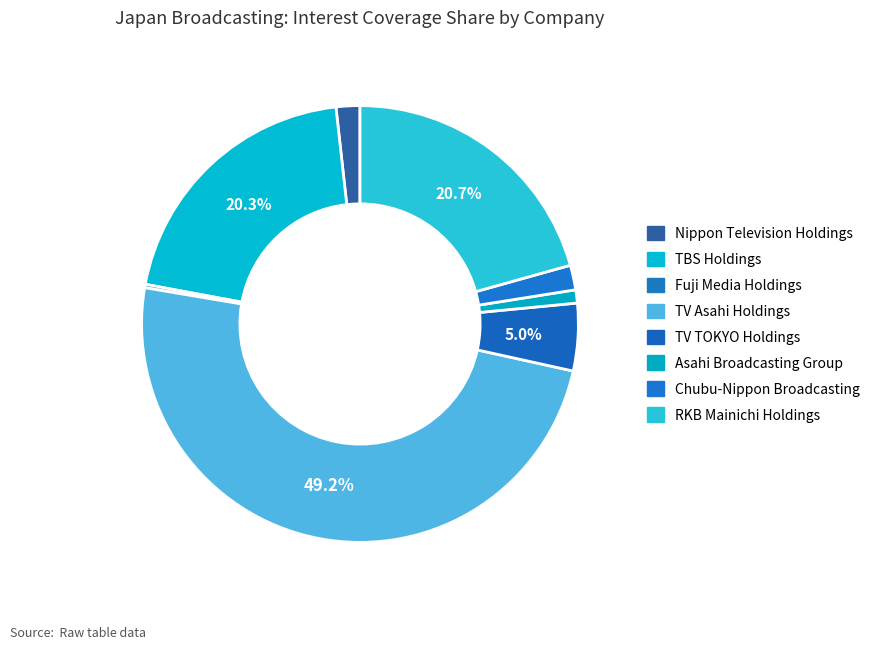

Which category has the biggest portion of the pie?

TV Asahi Holdings